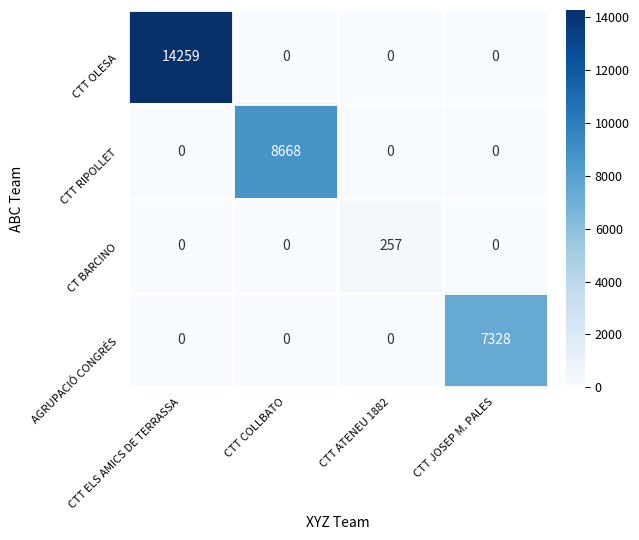

Reading left to right, extract all data points from this chart.

CTT OLESA: 14259	0	0	0
CTT RIPOLLET: 0	8668	0	0
CT BARCINO: 0	0	257	0
AGRUPACIÓ CONGRÉS: 0	0	0	7328